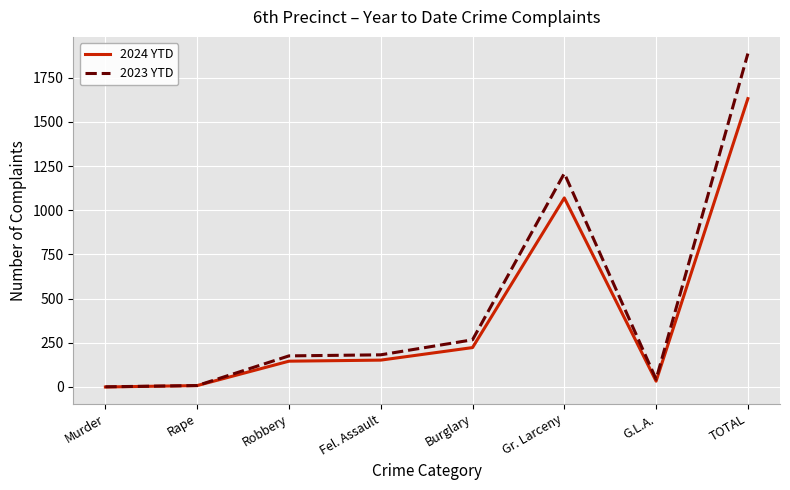

Read the 2024 YTD value at Fel. Assault, to the nearest 50.

150